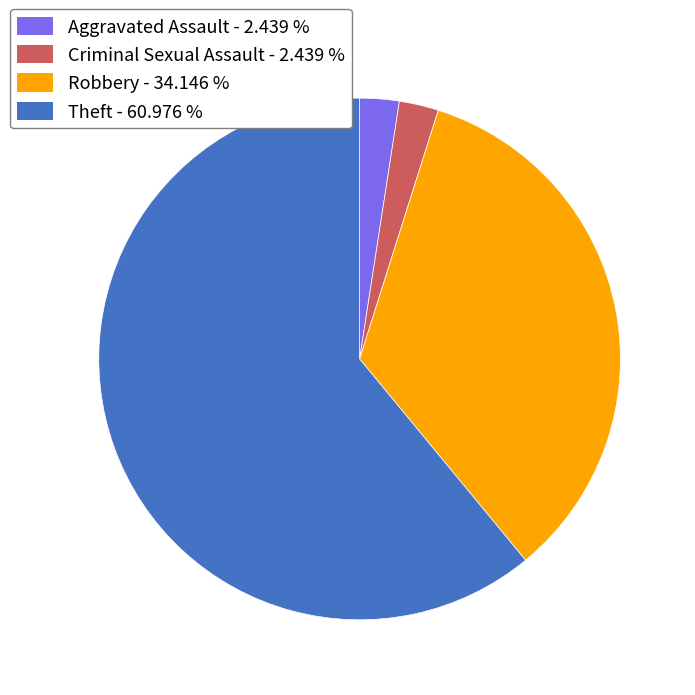

What is the largest slice in the pie chart?

Theft